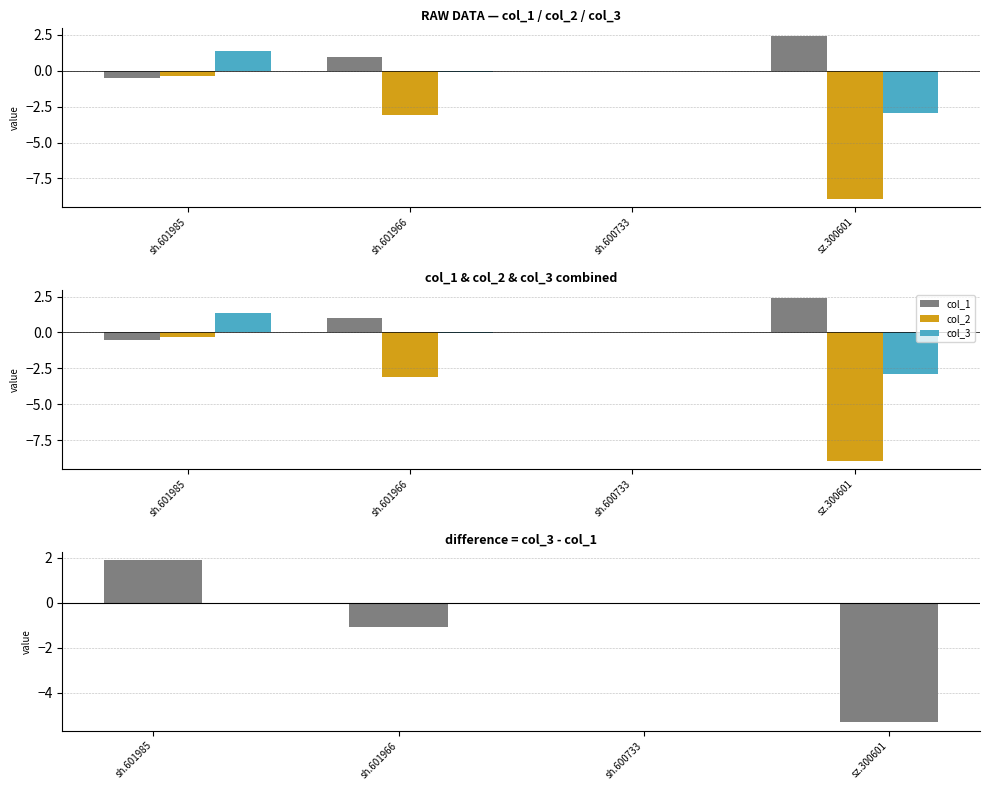

Are the bars grouped side by side (vs. stacked)?

Yes